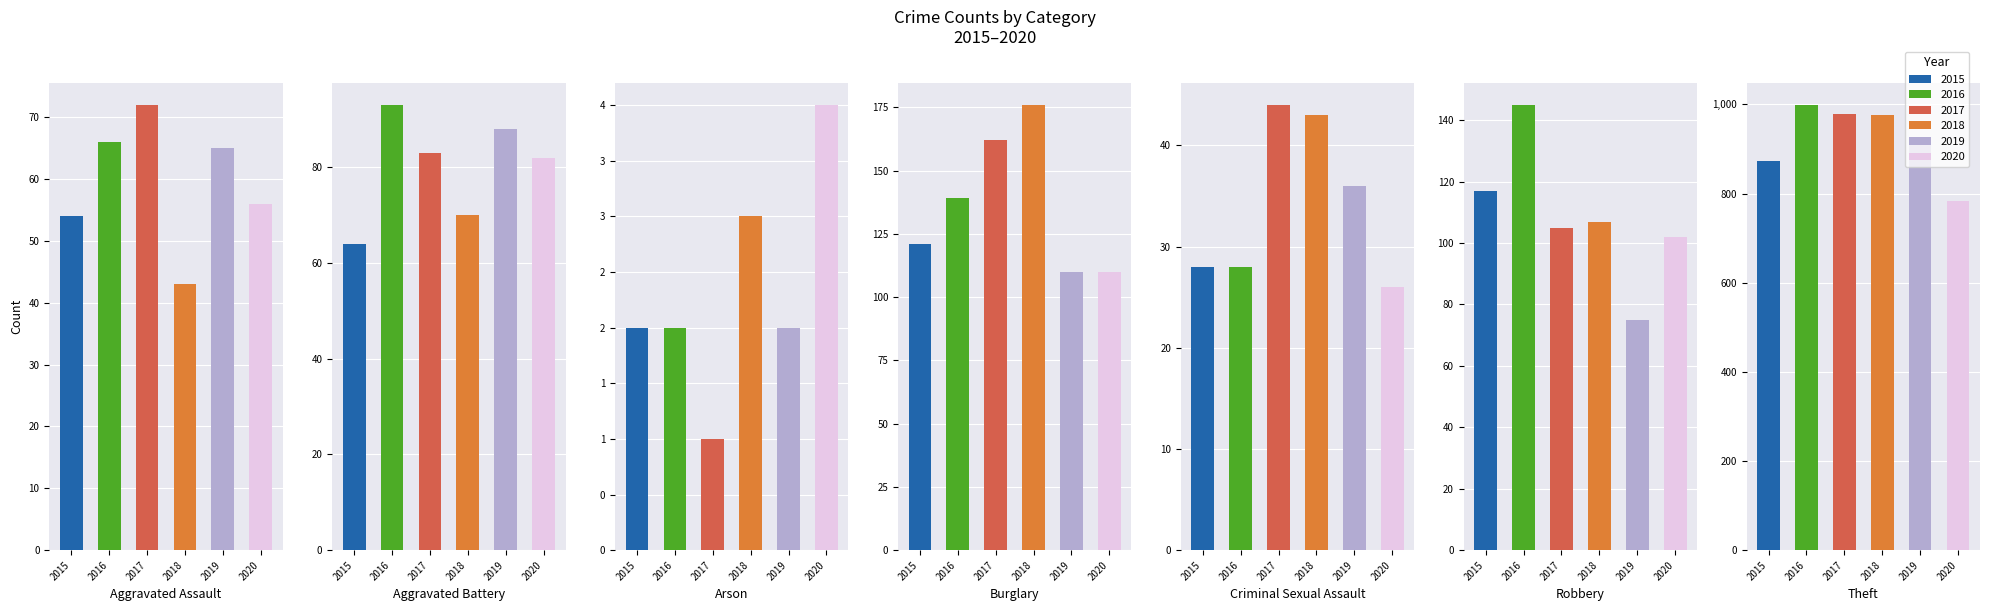

What is the total value across all series at Robbery?

651